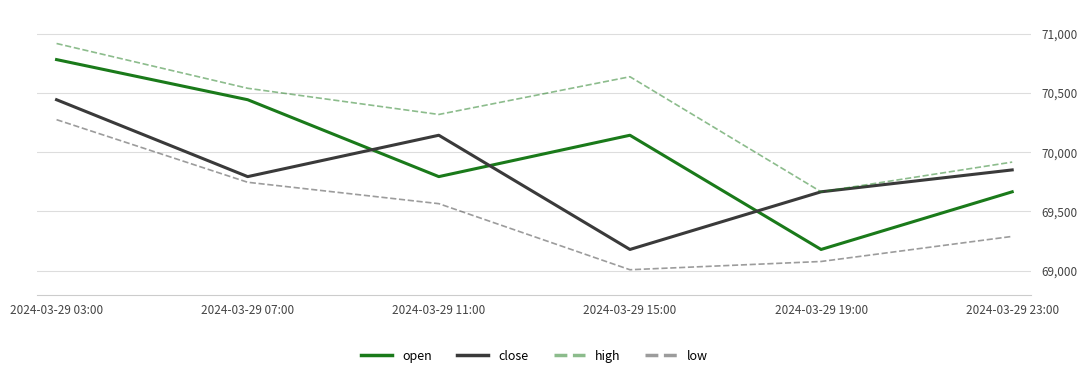

List the series in order of their peak value, lowest first.

low, close, open, high